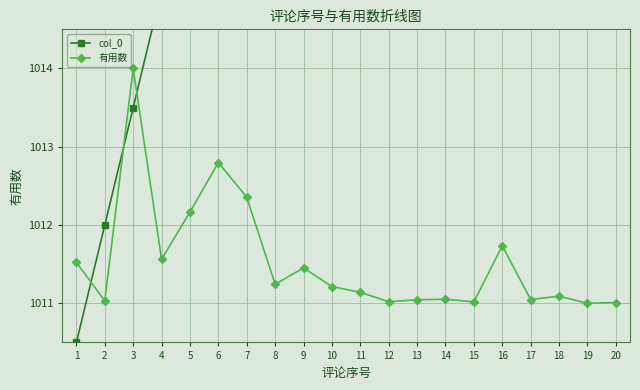

What is the difference between the highest and lowest values at 1?

1.0